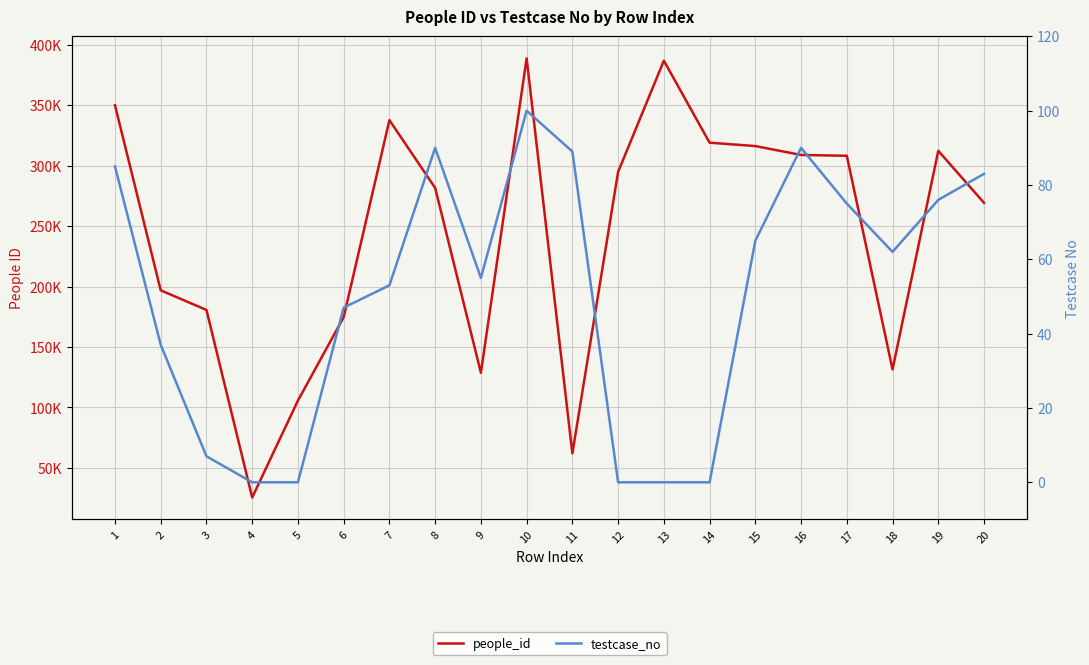

What is the maximum value for people_id?

388858